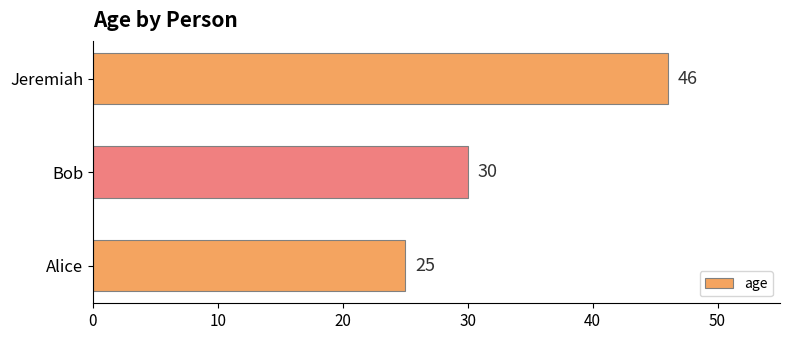

At which label is the value closest to 35?

Bob